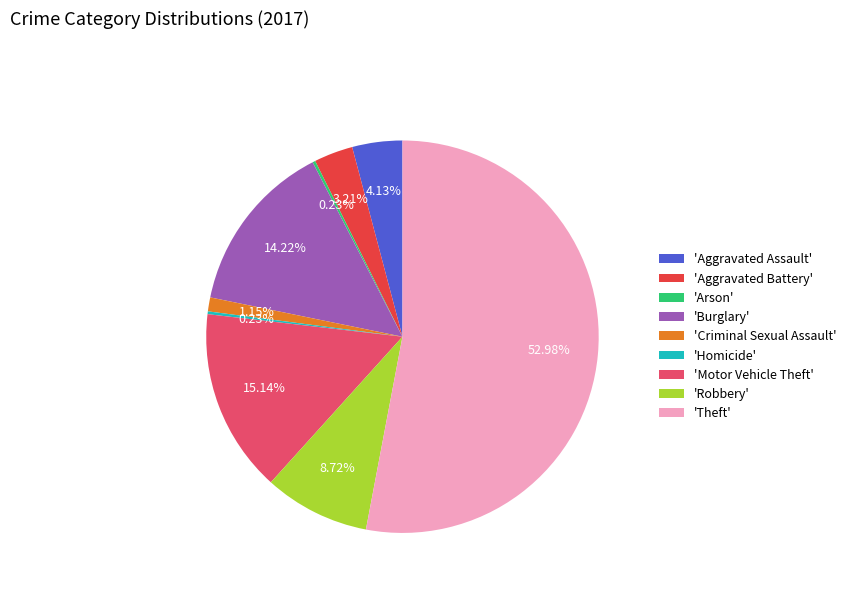

Is there a majority slice in this chart?

Yes